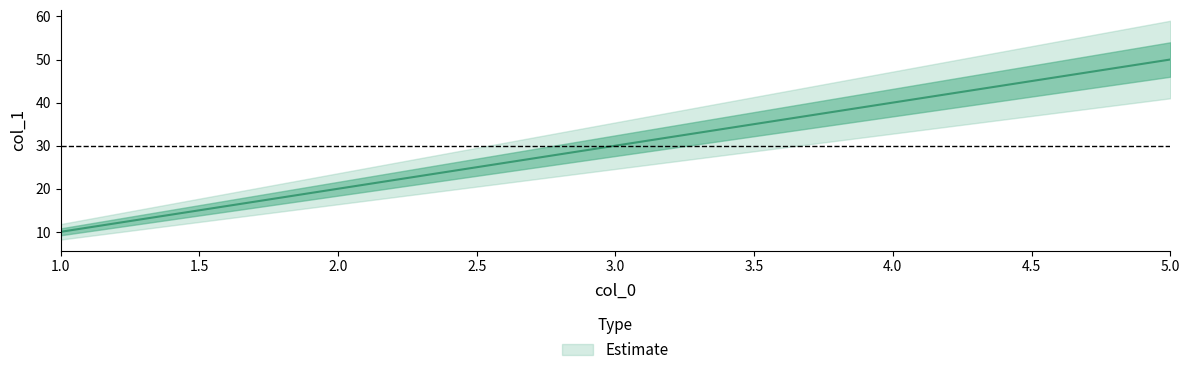

Approximately how many times larger is the value at 1 compared to 5?

0.2